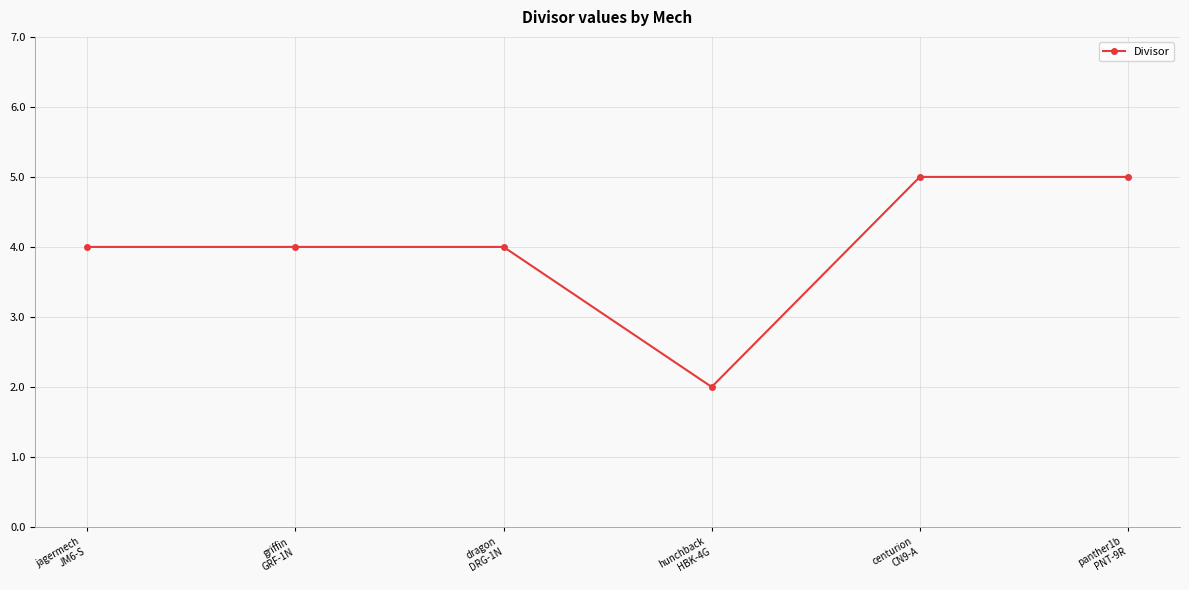

How many series are shown in this chart?

1